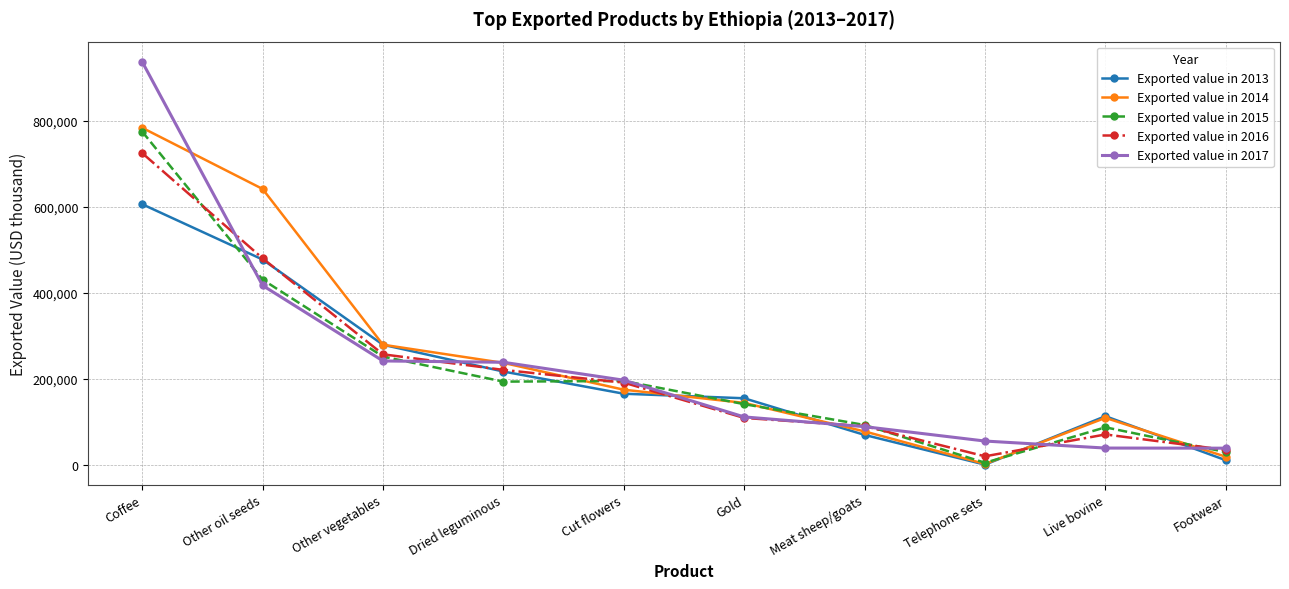

Where is Exported value in 2014 nearest to the value 392943?

Other vegetables